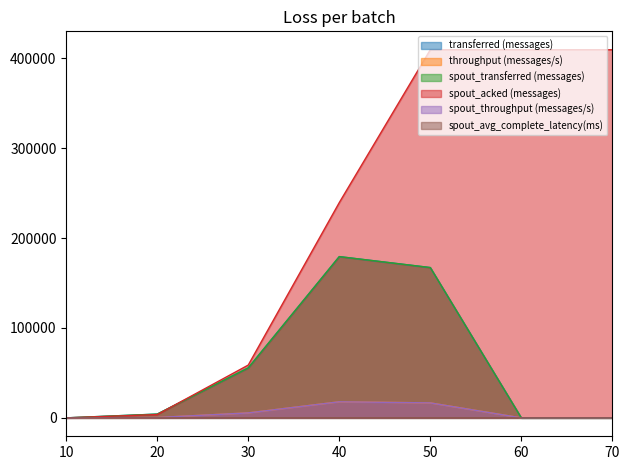

True or false: spout_throughput (messages/s) has more than 2 points higher than both neighbors.

False